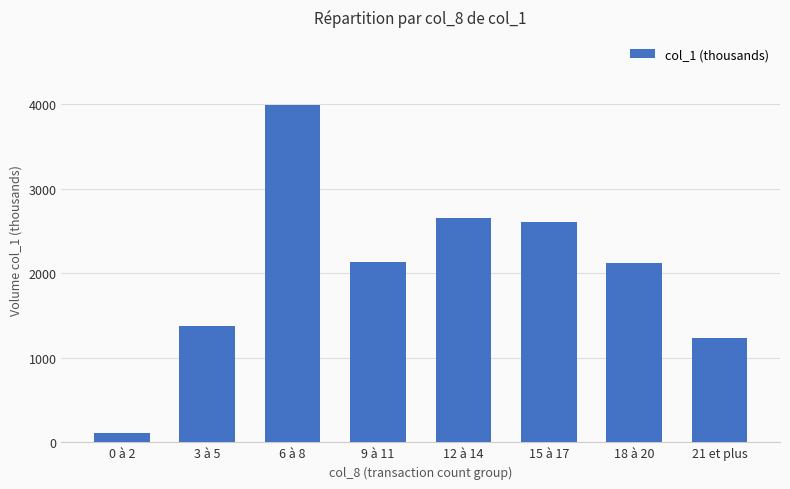

What is the value of the 3rd bar from the left?

3994